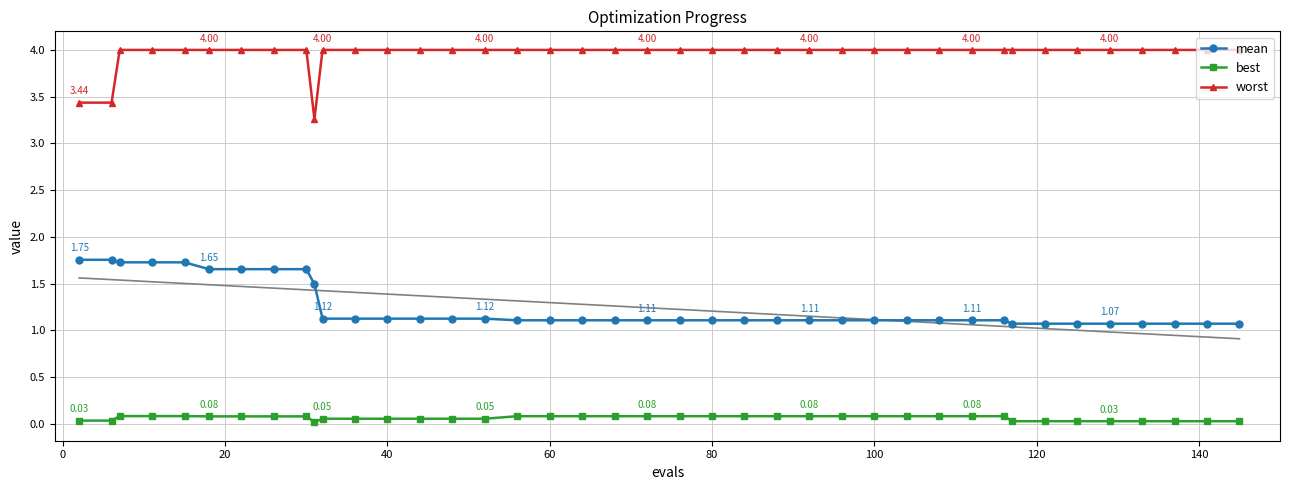

How many data points does each series have?

40